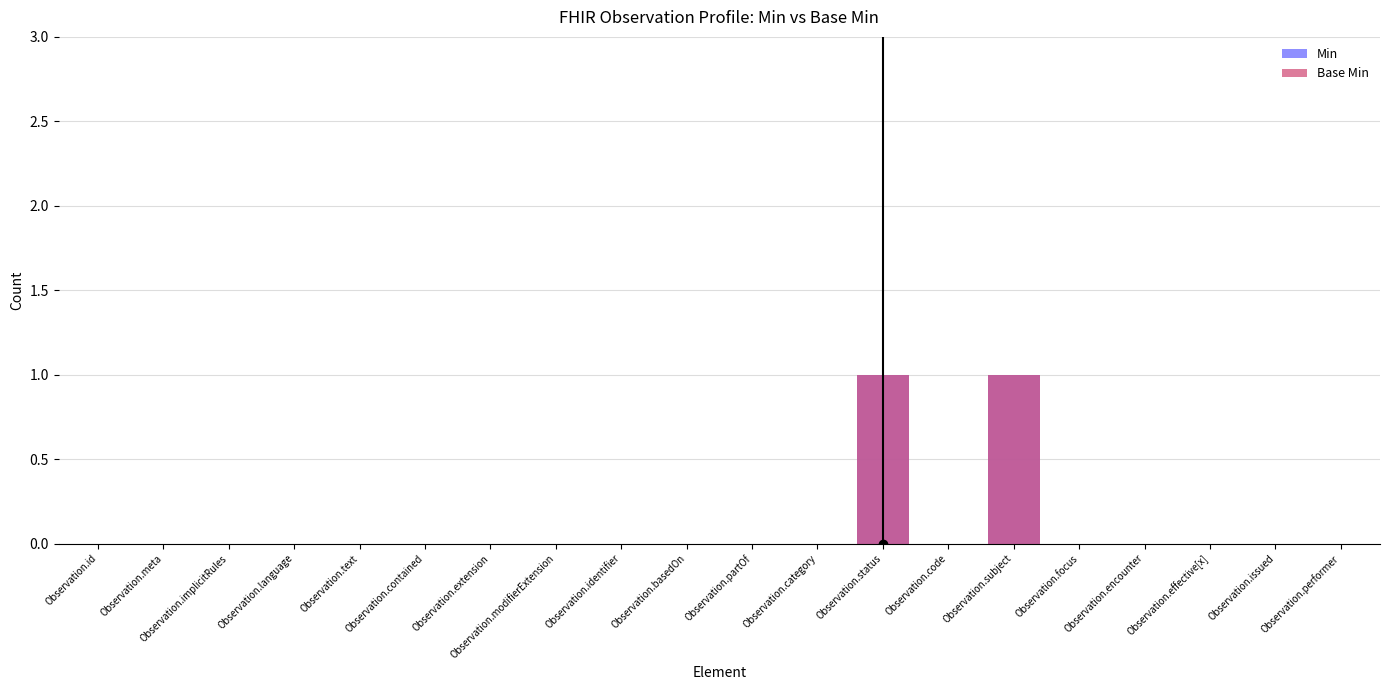

What is the difference between the second highest and minimum values in the Min series?

1